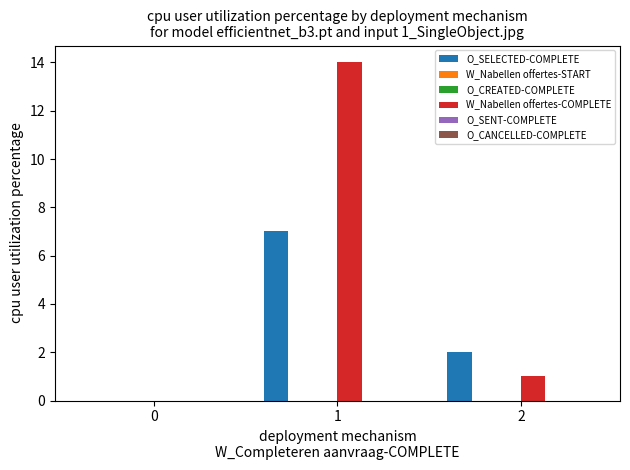

List the labels in order of W_Nabellen offertes-START value, smallest first.

0, 1, 2